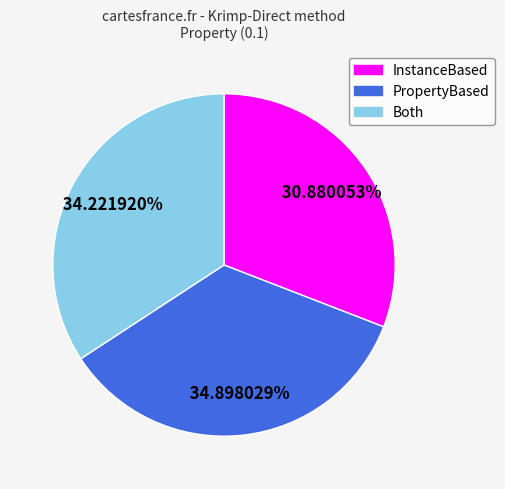

How many segments does this pie chart have?

3